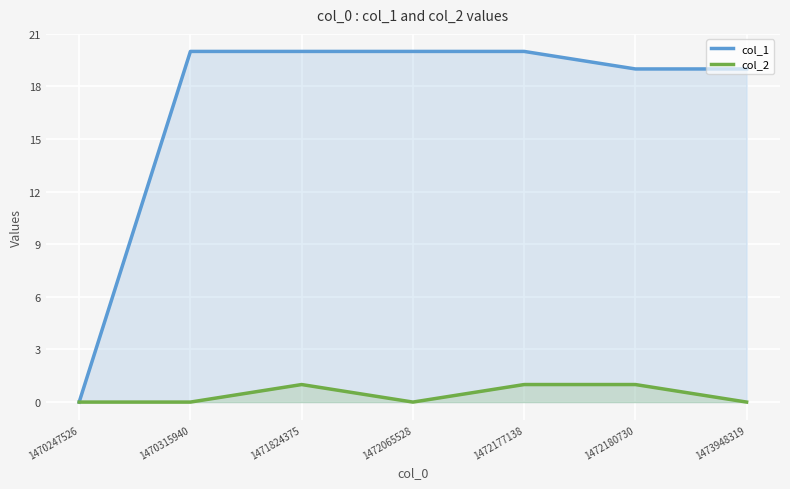

List the series in order of their overall mean, lowest first.

col_2, col_1